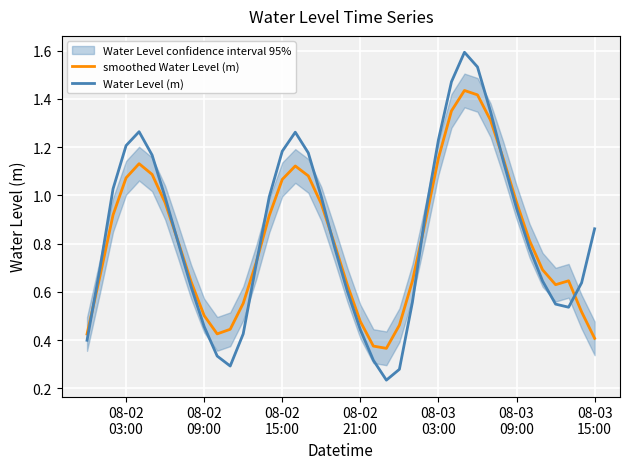

What is the highest value of the Water Level (m) series?

1.6